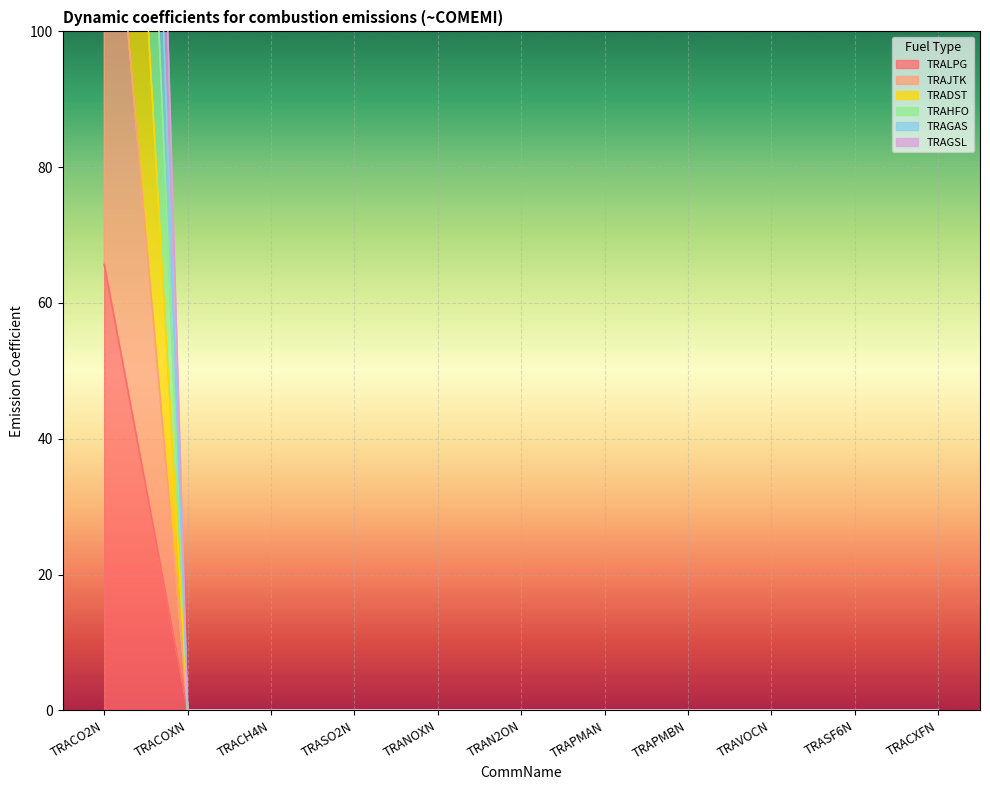

What position from the left is TRAPMAN?

7